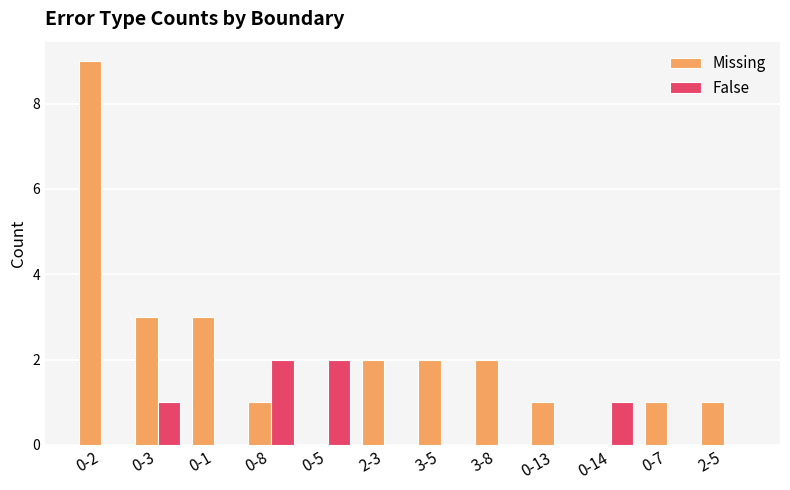

Which series changed the most between 0-3 and 0-1?

False